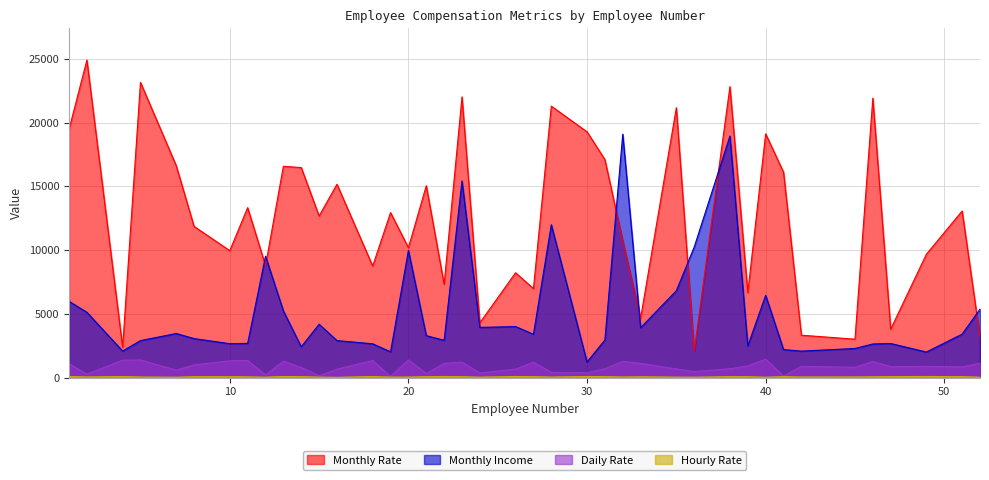

Reading left to right, transcribe all the data shown in this chart.

Monthly Rate: 19479	24907	2396	23159	16632	11864	9964	13335	8787	16577	16479	12682	15170	8758	12947	10195	15053	7324	22021	4306	8232	6986	21293	19281	17102	10735	4681	21173	2094	22822	6670	19121	16117	3335	3020	21923	3810	9687	13072	3193
Monthly Income: 5993	5130	2090	2909	3468	3068	2670	2693	9526	5237	2426	4193	2911	2661	2028	9980	3298	2935	15427	3944	4011	3407	11994	1232	2960	19094	3919	6825	10248	18947	2496	6465	2206	2086	2293	2645	2683	2014	3419	5376
Daily Rate: 1102	279	1373	1392	591	1005	1324	1358	216	1299	809	153	670	1346	103	1389	334	1123	1219	371	673	1218	419	391	699	1282	1125	691	477	705	924	1459	125	895	813	1273	869	890	852	1141
Hourly Rate: 94	61	92	56	40	79	81	67	44	94	84	49	31	93	50	51	80	96	78	45	96	82	53	96	83	58	72	48	42	83	78	41	83	56	61	72	86	97	82	42